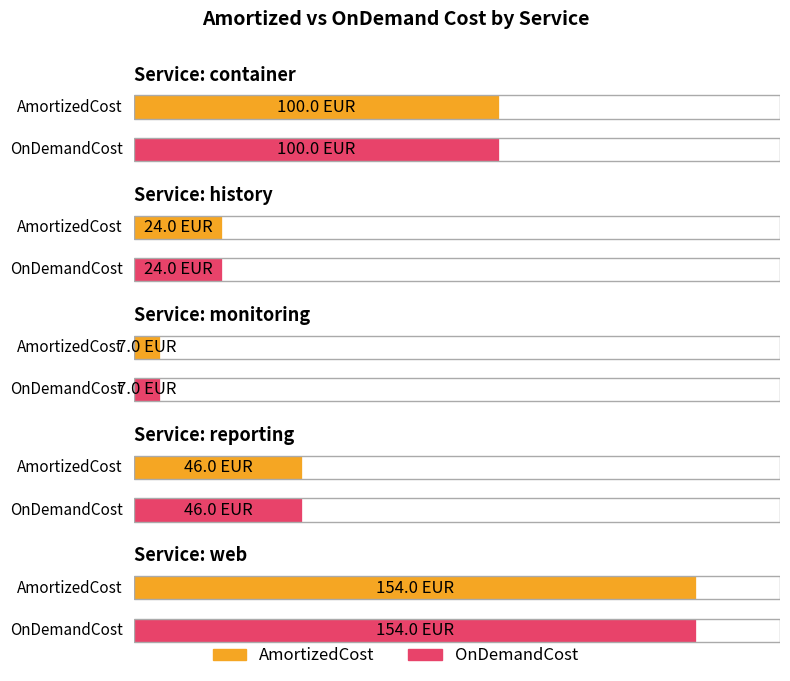

How many bars are there in each group?

2